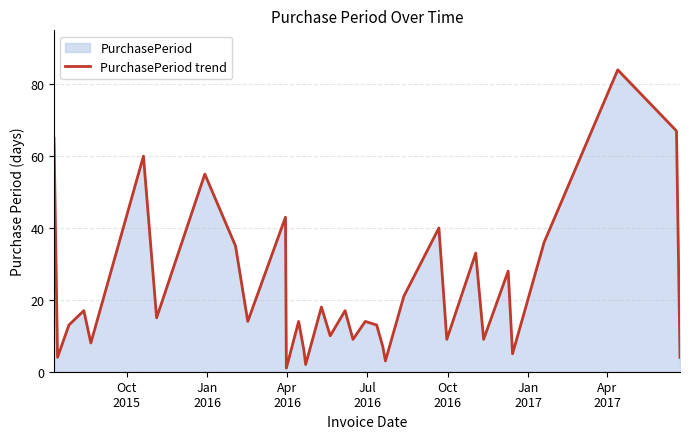

What is the greatest value displayed?

84